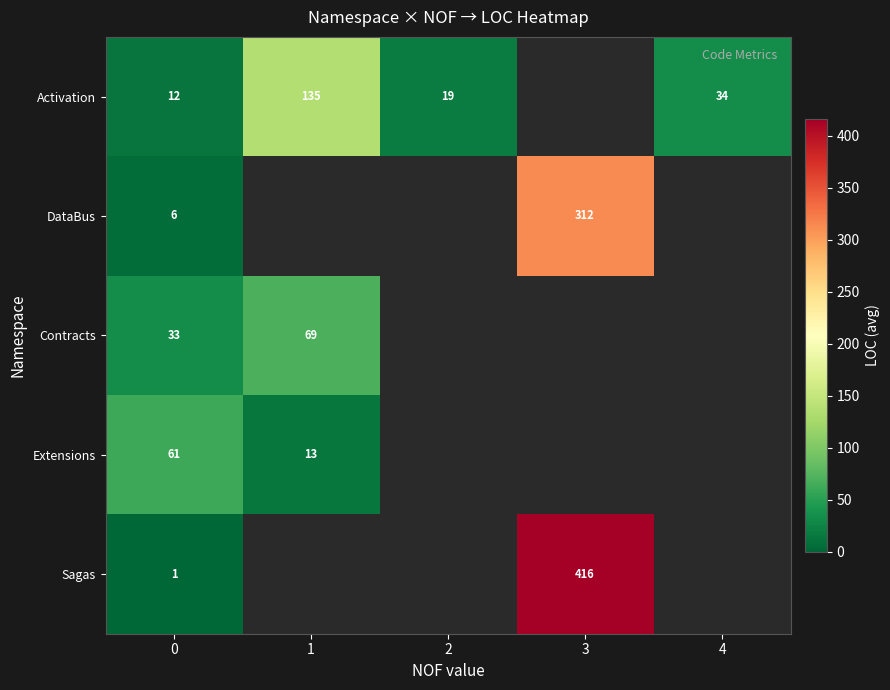

The value of row_3 at 1 is 13.0. True or false?

True